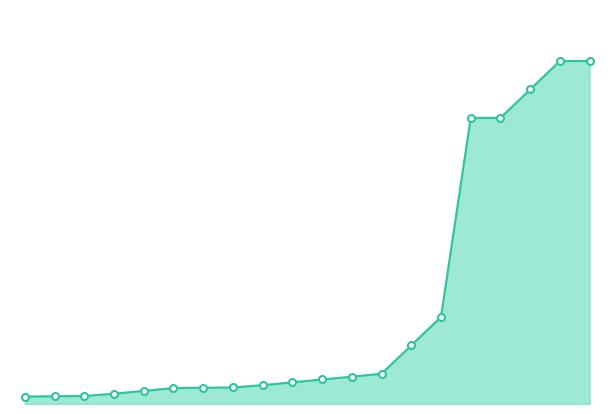

Does the chart display data point markers on the line(s)?

No